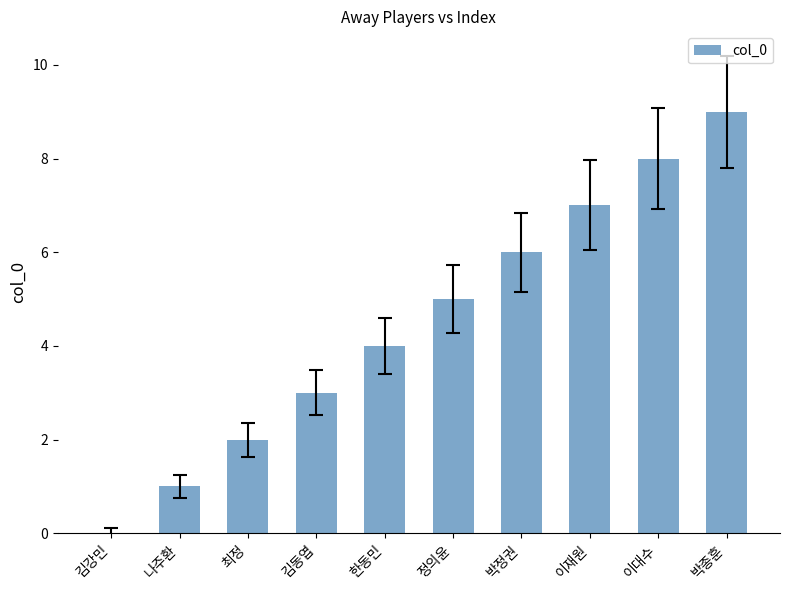

Read the value at 이재원.

7